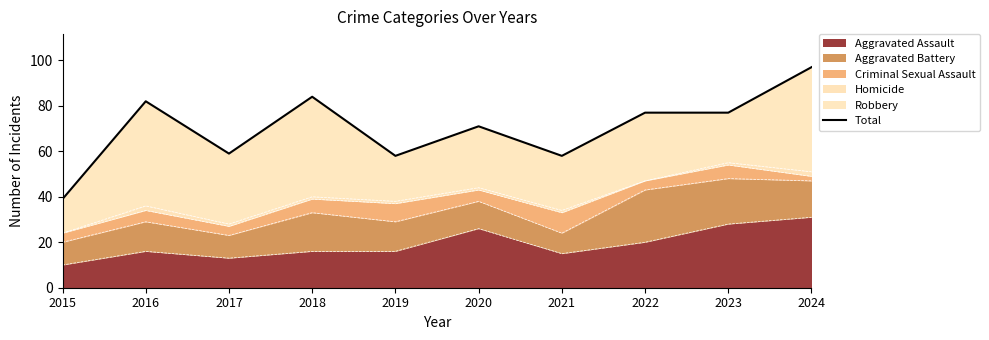

What is the sum of the values at 2016 and 2018?

166